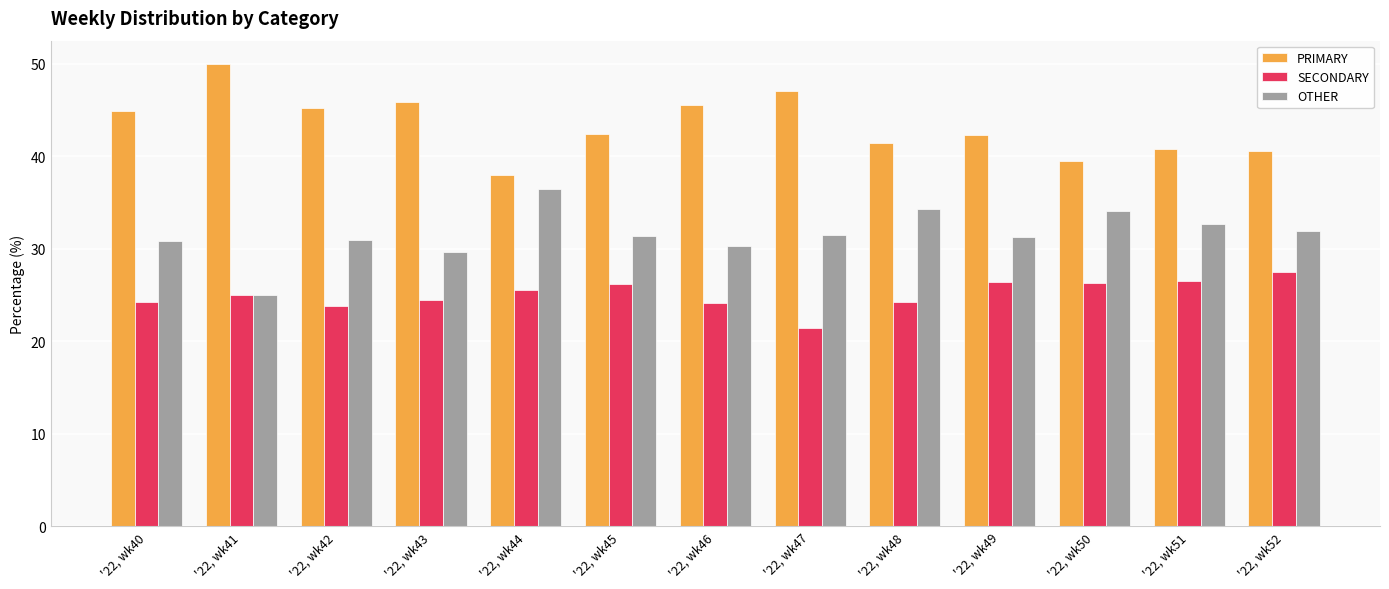

What is the smallest value displayed?

21.4